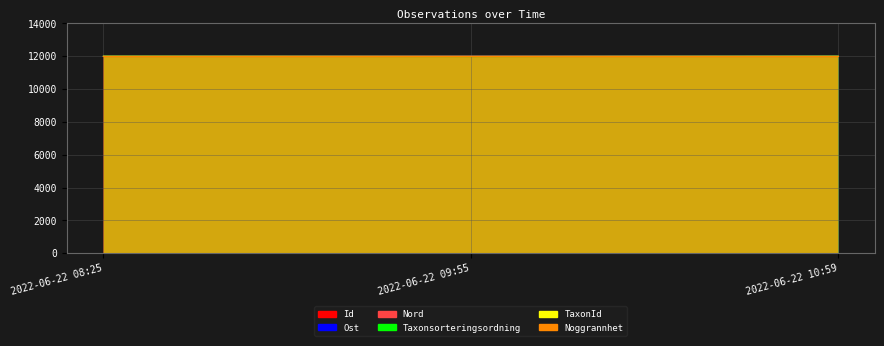

Between 2022-06-22 08:25 and 2022-06-22 09:55, which series saw the biggest shift?

Taxonsorteringsordning